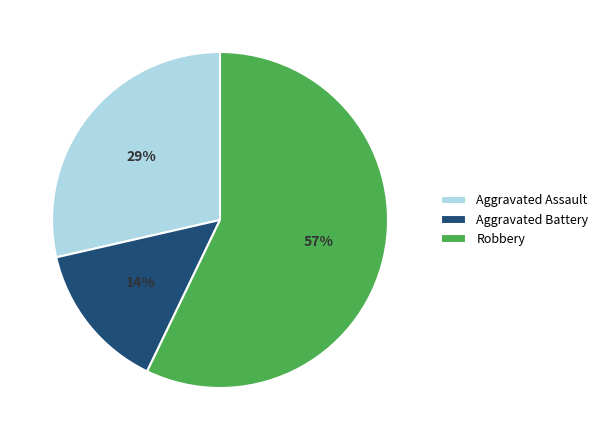

Is it true that Aggravated Battery is 5% of the pie?

False